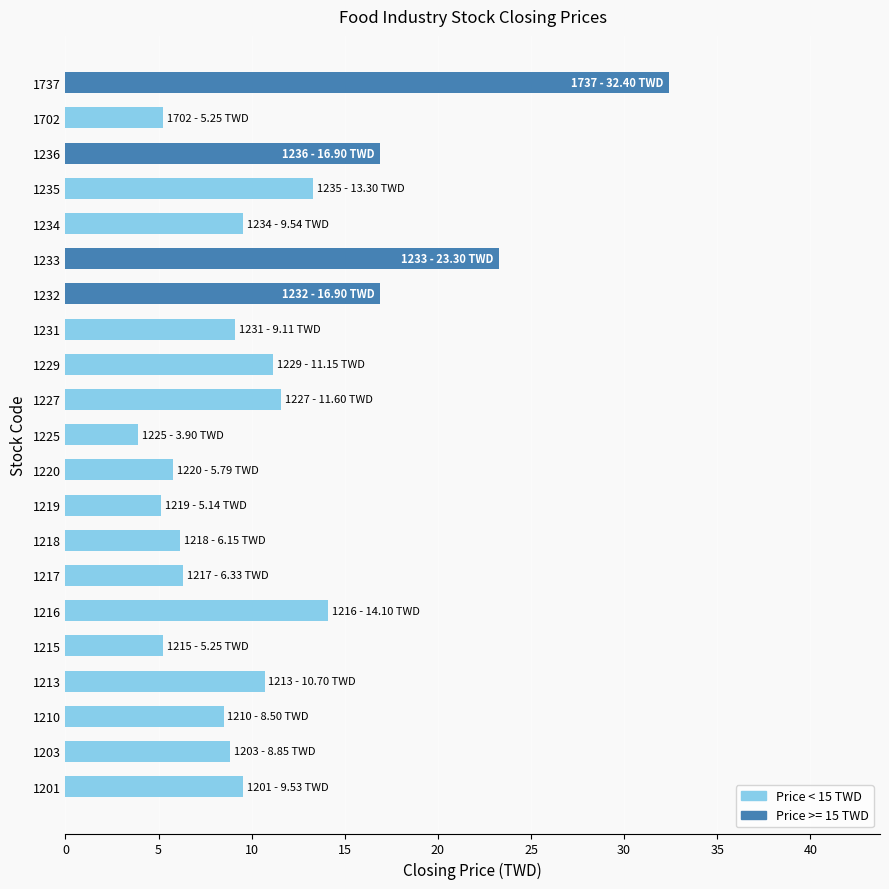

Count the number of categories in the chart.

21